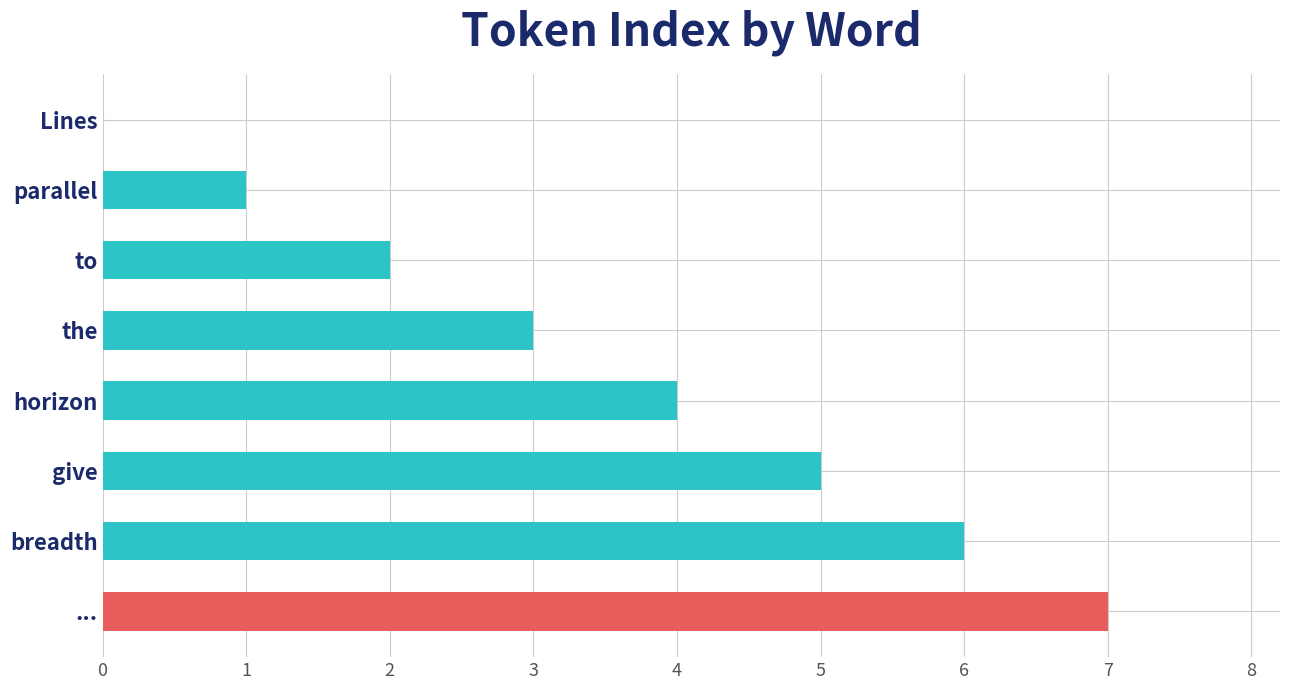

What is the approximate value at breadth?

6